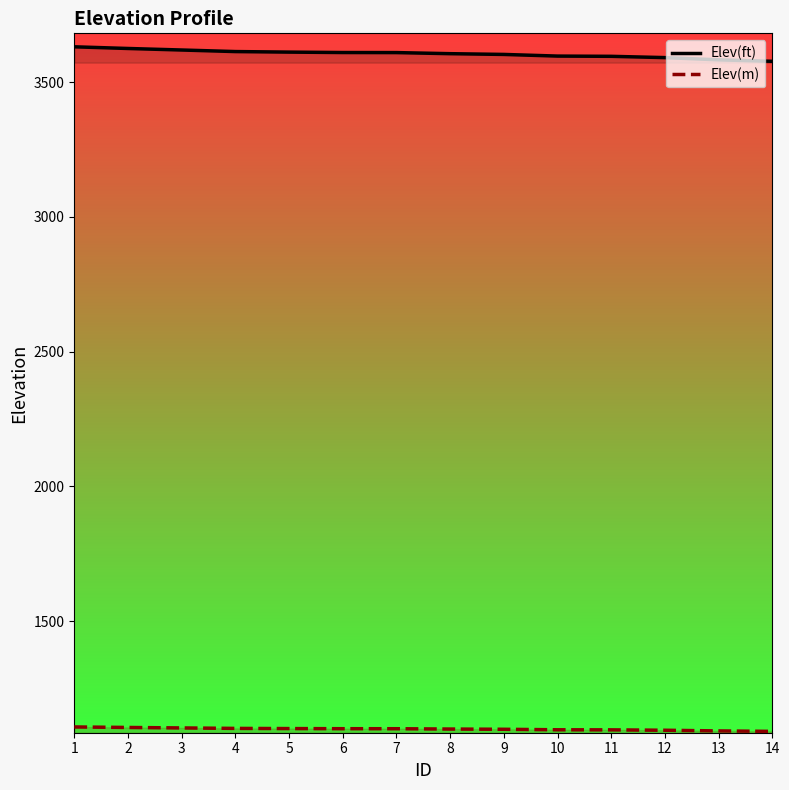

Which series has the widest spread of values?

Elev(ft)